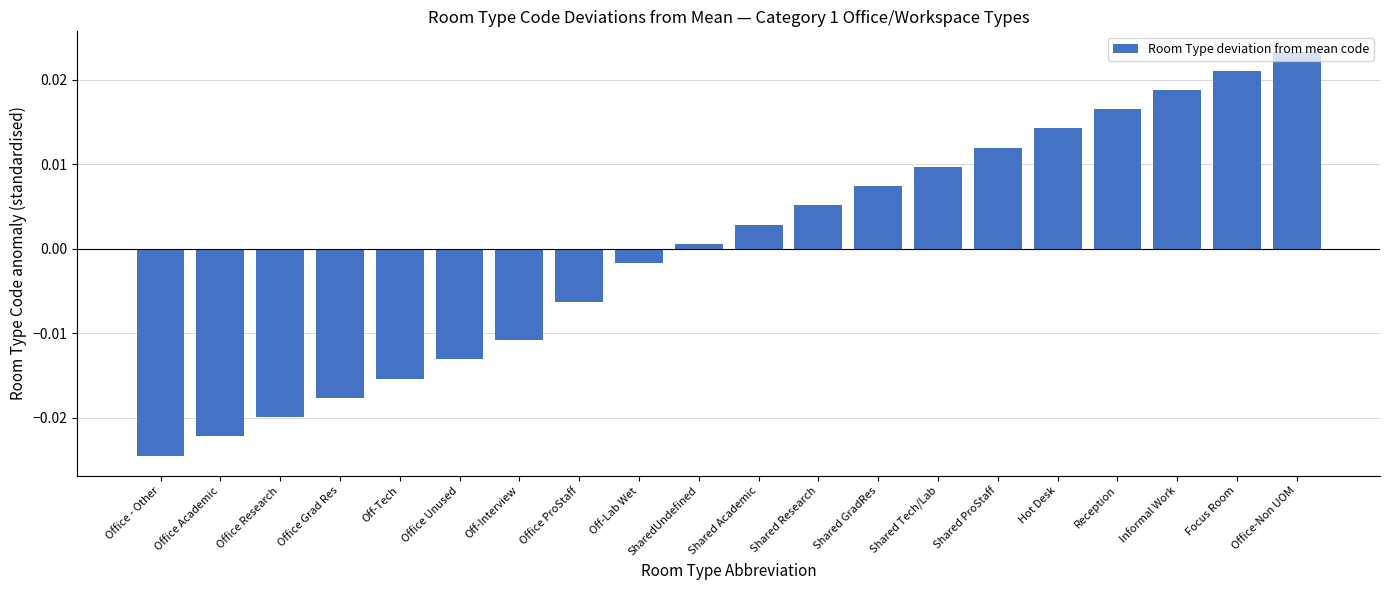

What is the label of the 2nd bar from the right?

Focus Room